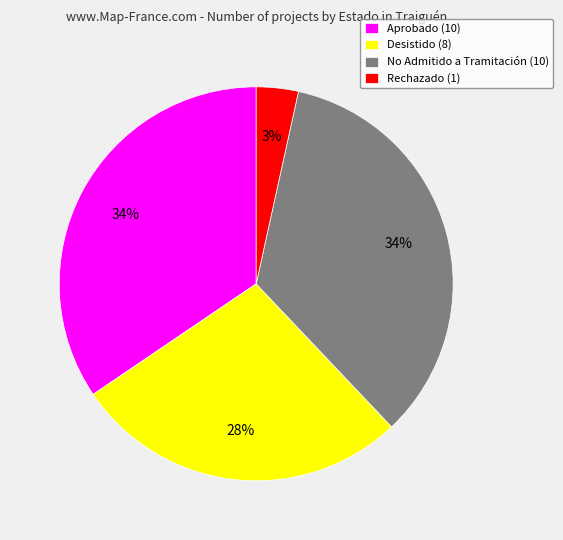

Between Rechazado (1) and Desistido (8), which is larger?

Desistido (8)